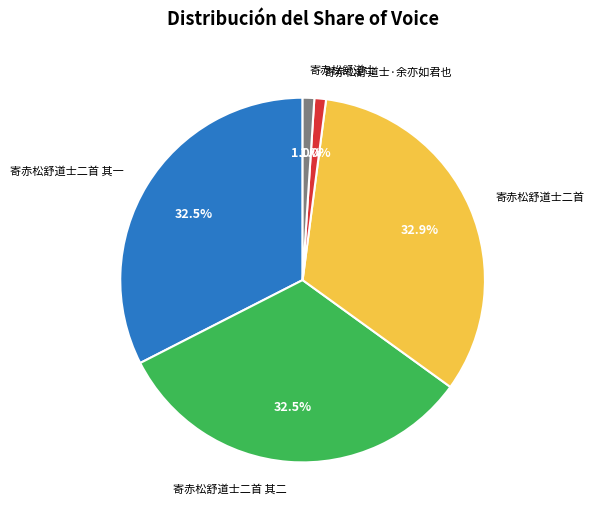

Does any single category account for the majority?

No